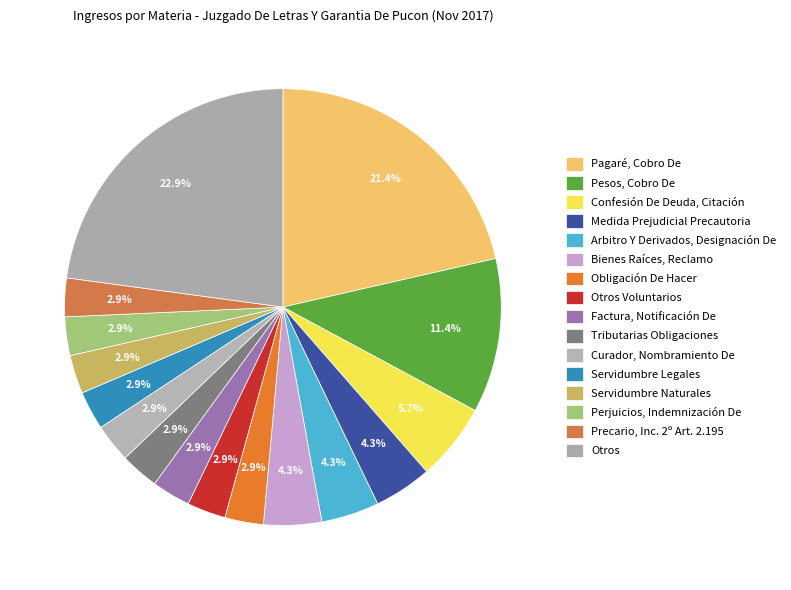

To the nearest percent, what is the combined percentage of Pagaré, Cobro De and Curador, Nombramiento De?

24%